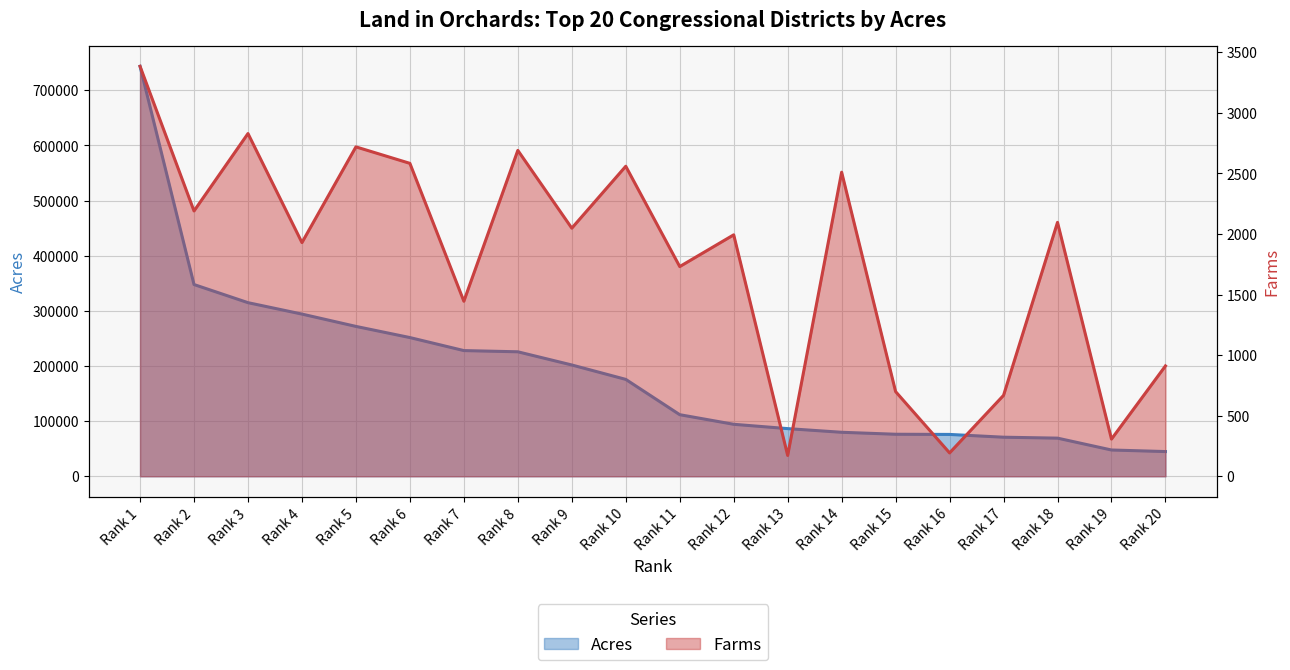

How many data points in Acres are less than 175745?

10